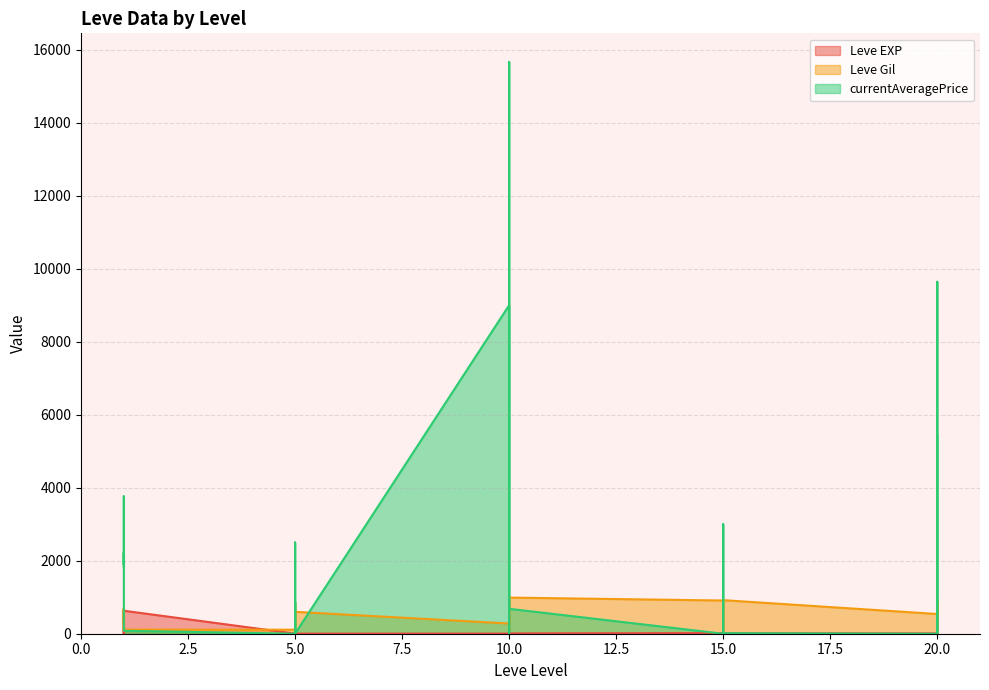

Which label corresponds to the largest value in the chart?

10